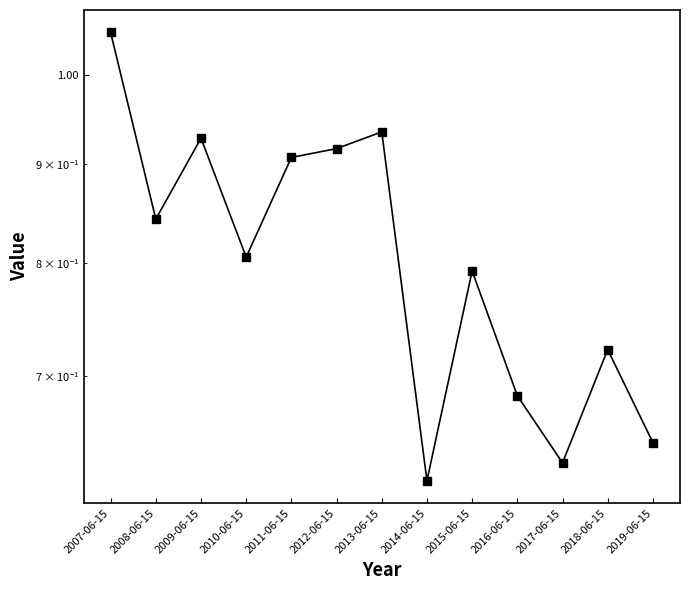

What is the label of the 9th point from the right?

2011-06-15